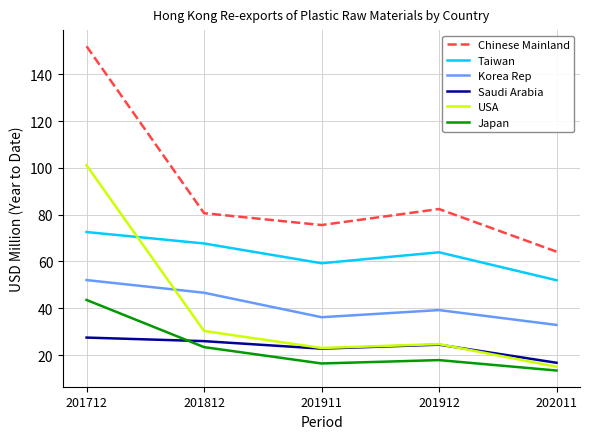

True or false: Saudi Arabia has a value of 12.3 at 201712.

False